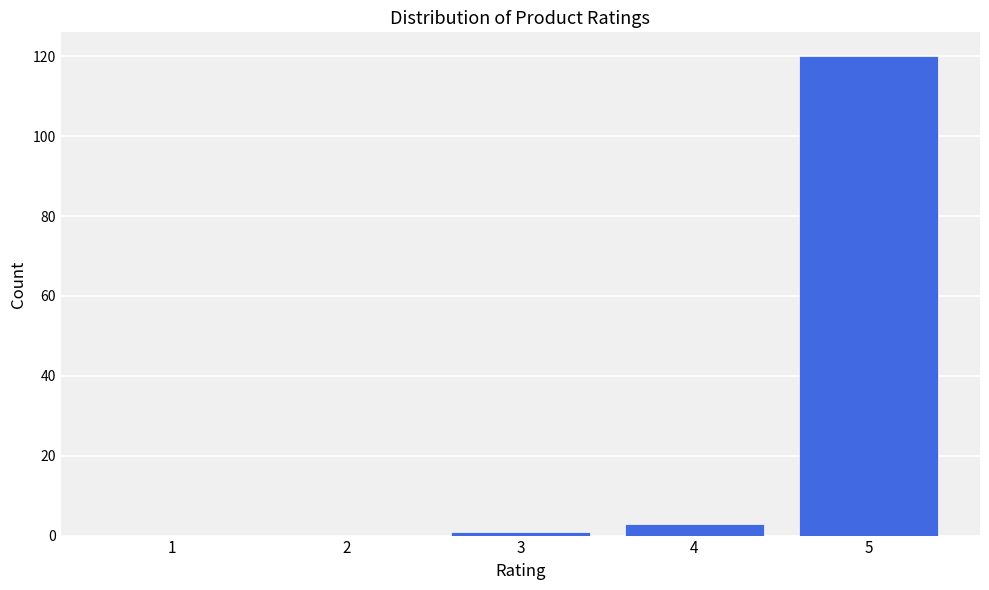

Reading left to right, list all the values displayed in this chart.

1=0	2=0	3=1	4=3	5=120